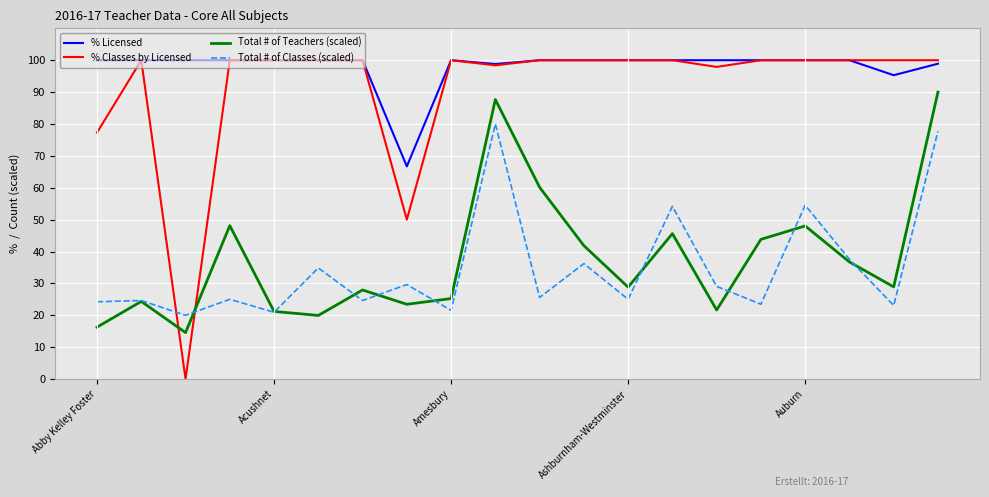

Which series ends up on top after the final intersection of Total # of Classes (scaled) and Total # of Teachers (scaled)?

Total # of Teachers (scaled)